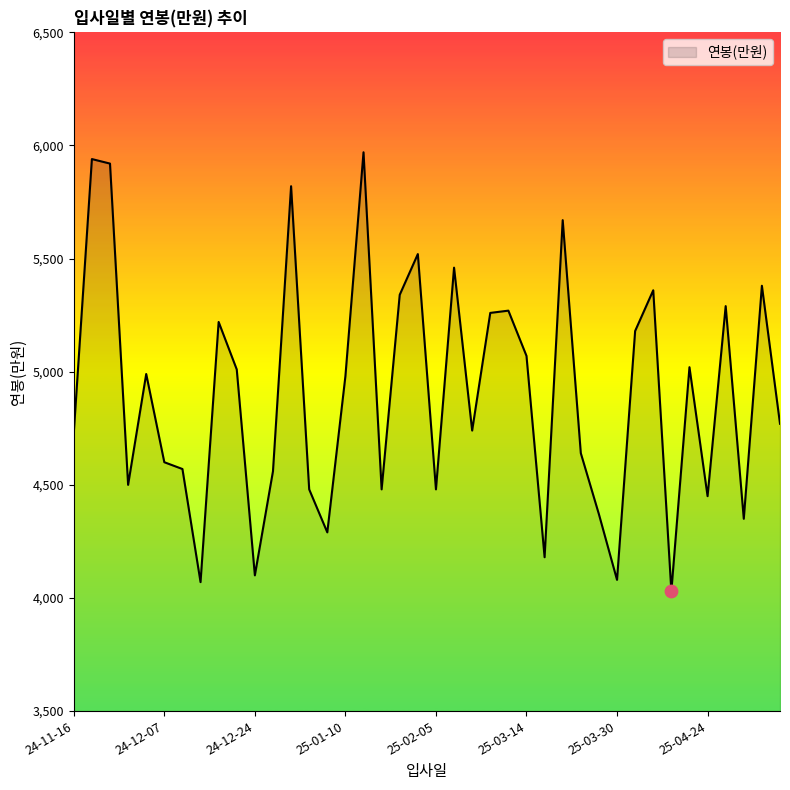

What is the difference between the maximum and minimum values?

1940